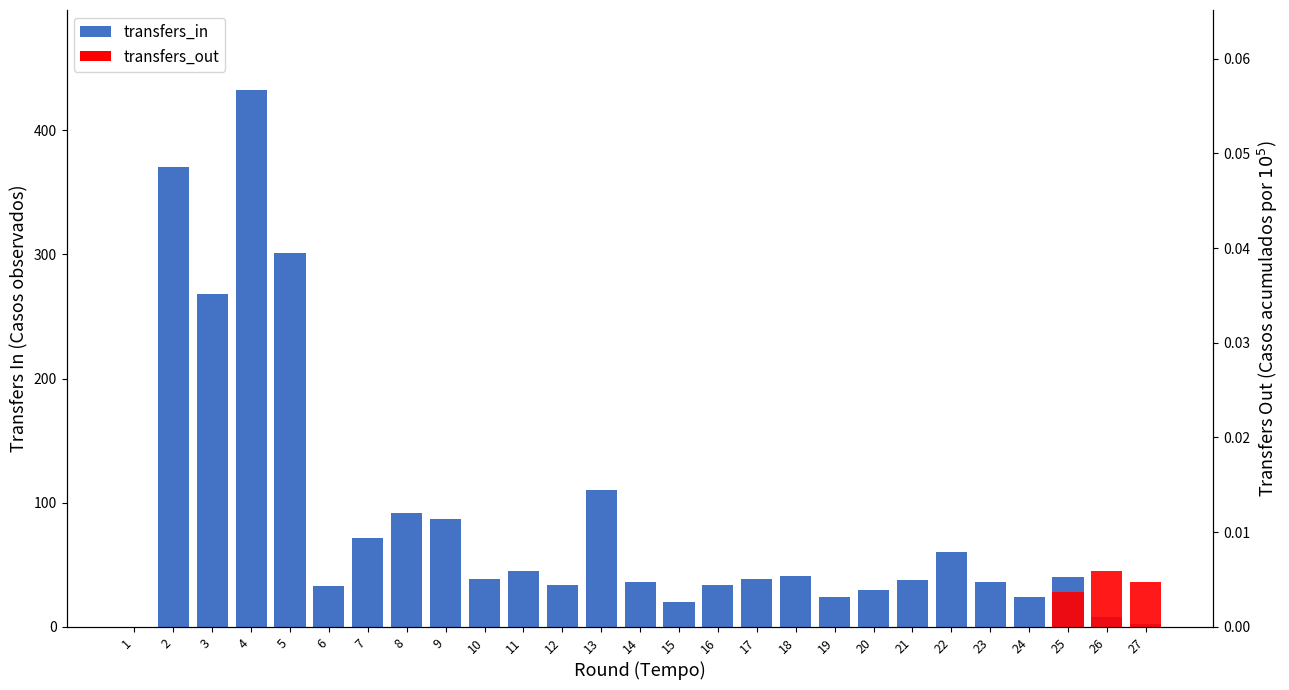

What is the change in value from 22 to 26?

-52